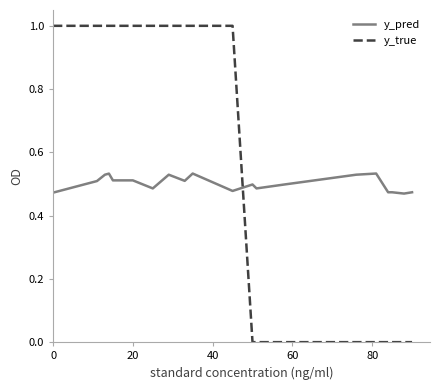

Which series has the largest range (max minus min)?

y_true